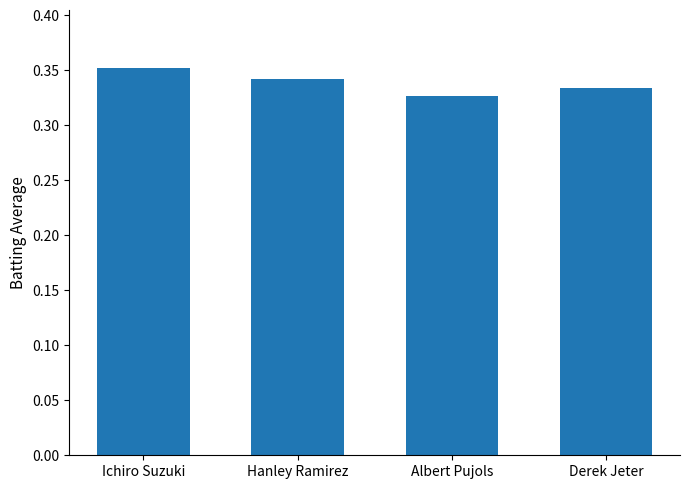

Are the bars grouped side by side (vs. stacked)?

No